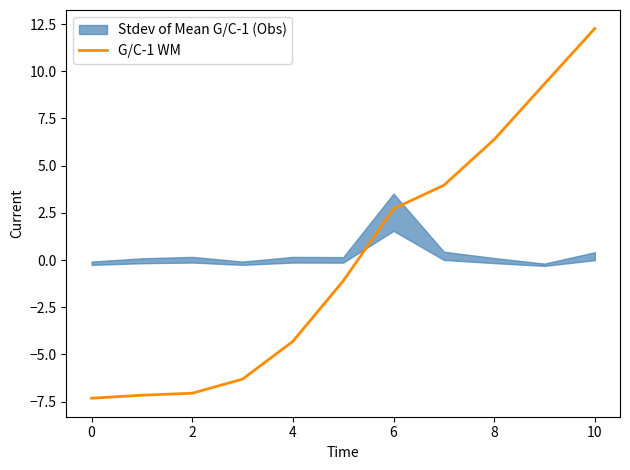

True or false: there are more than 2 points higher than both neighbors.

False